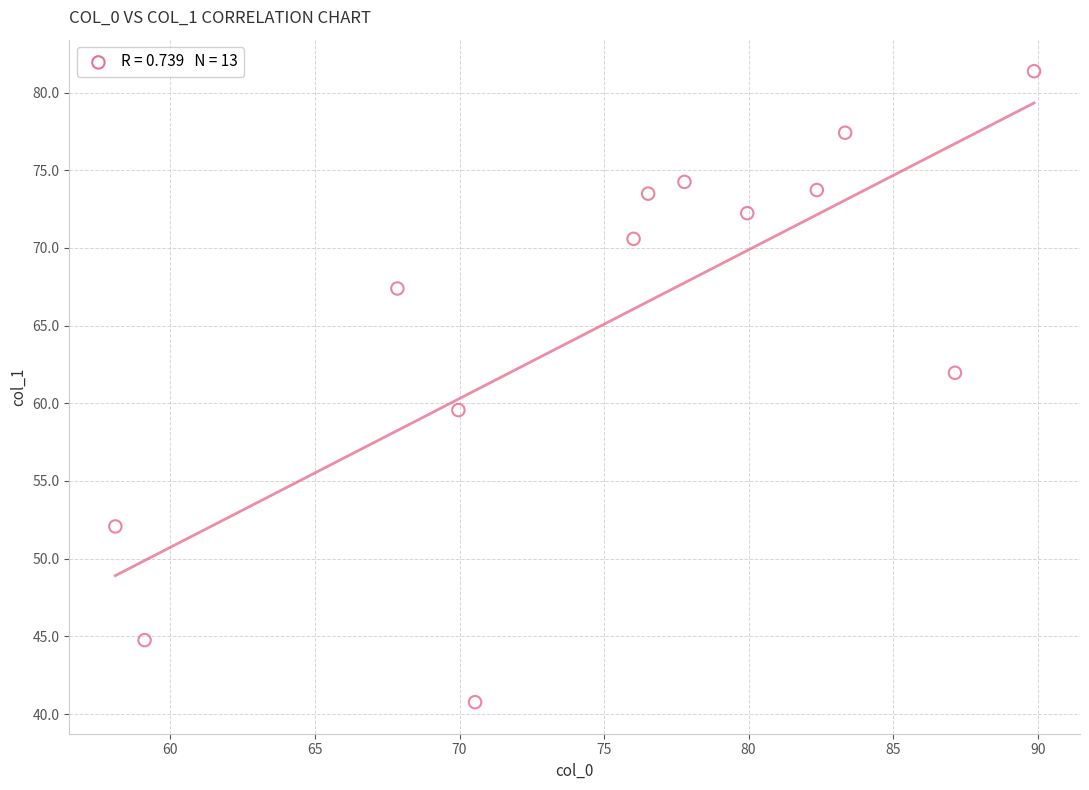

What is the range of Y values (max minus min)?

40.6